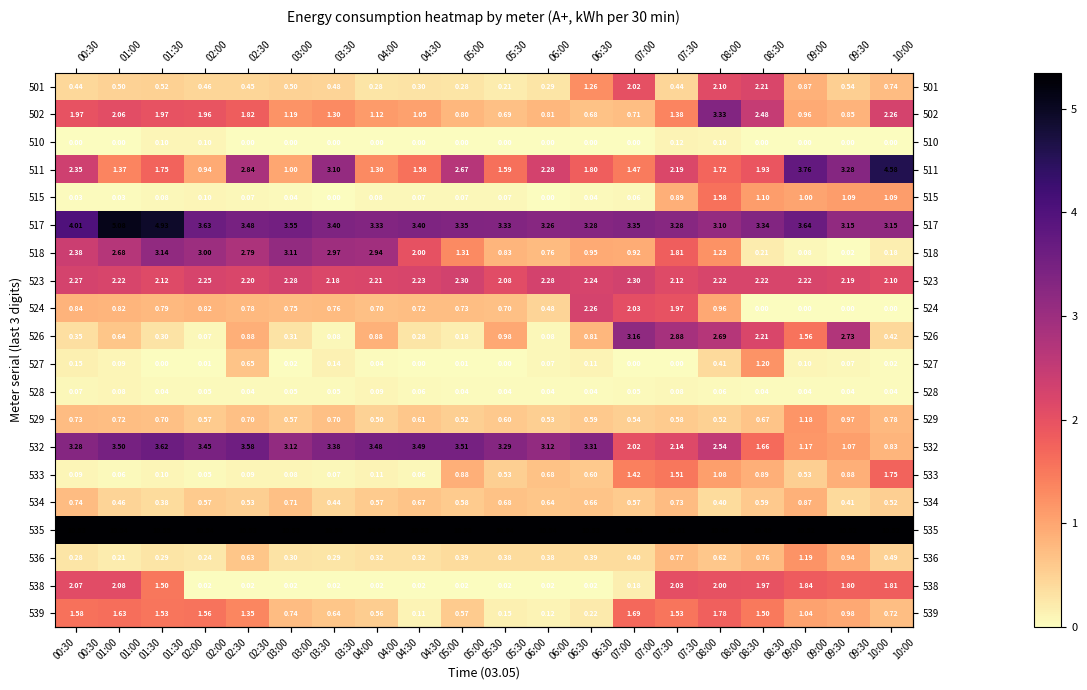

Which series changed the most between 01:30 and 05:30?

518